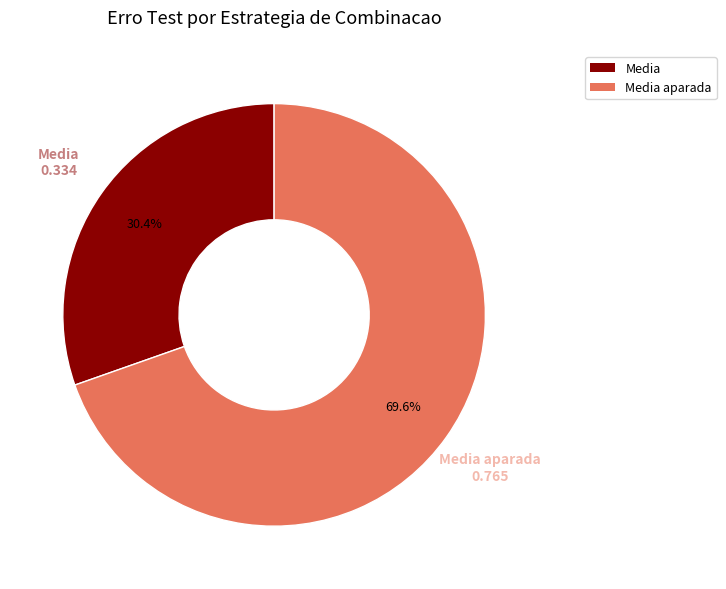

Is there any slice that represents more than half of the pie?

Yes